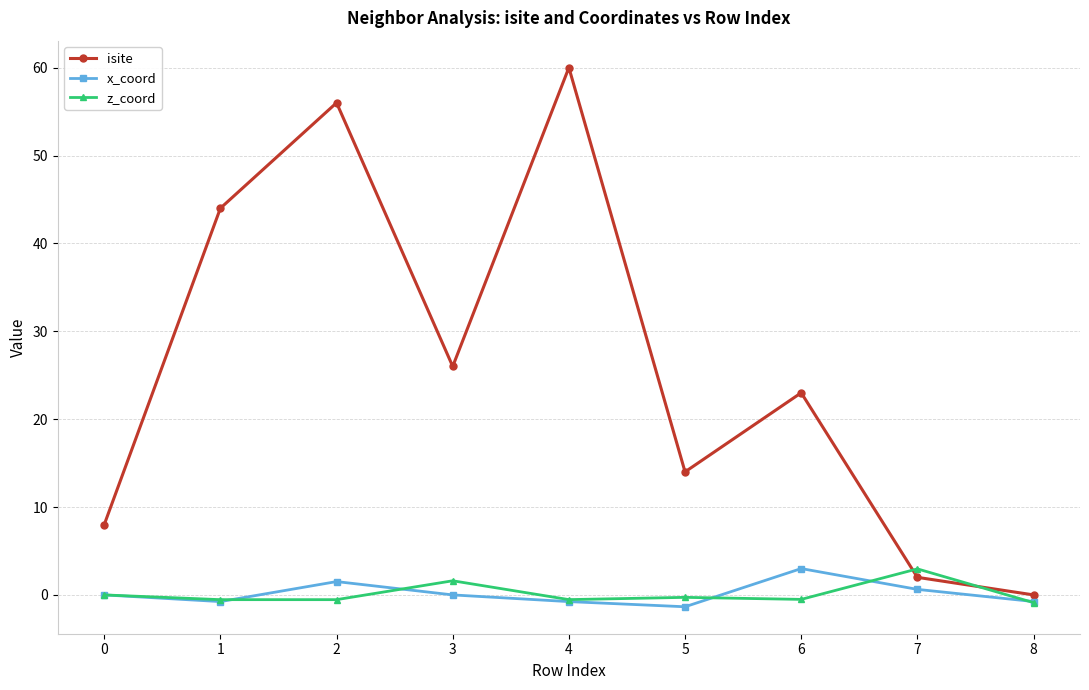

Is the value of z_coord at 8 greater than the value of isite at 3?

No